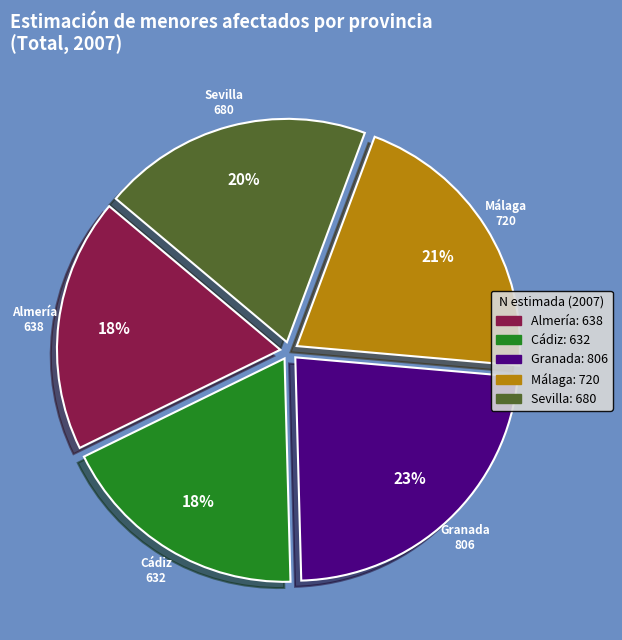

How many segments does this pie chart have?

5